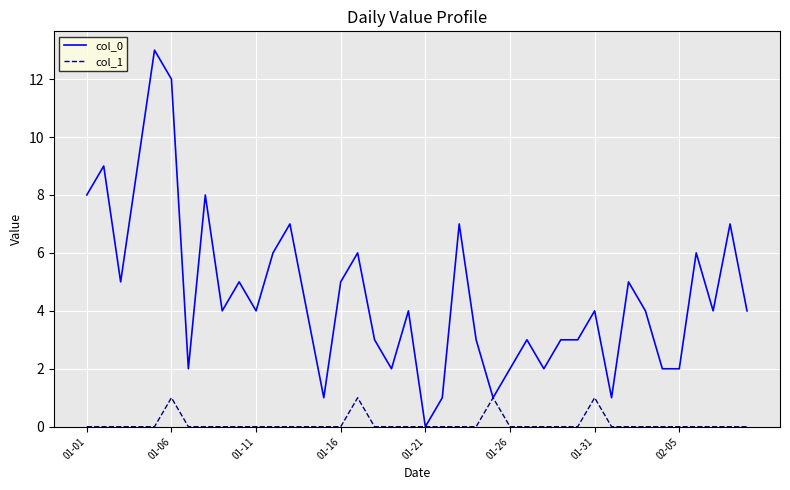

Count the col_1 values in the range 0 to 1.

40